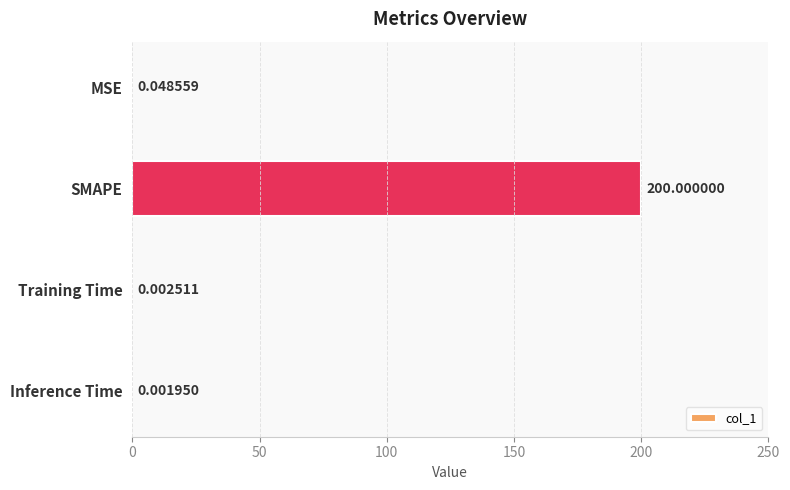

At which label is the value closest to 100?

MSE